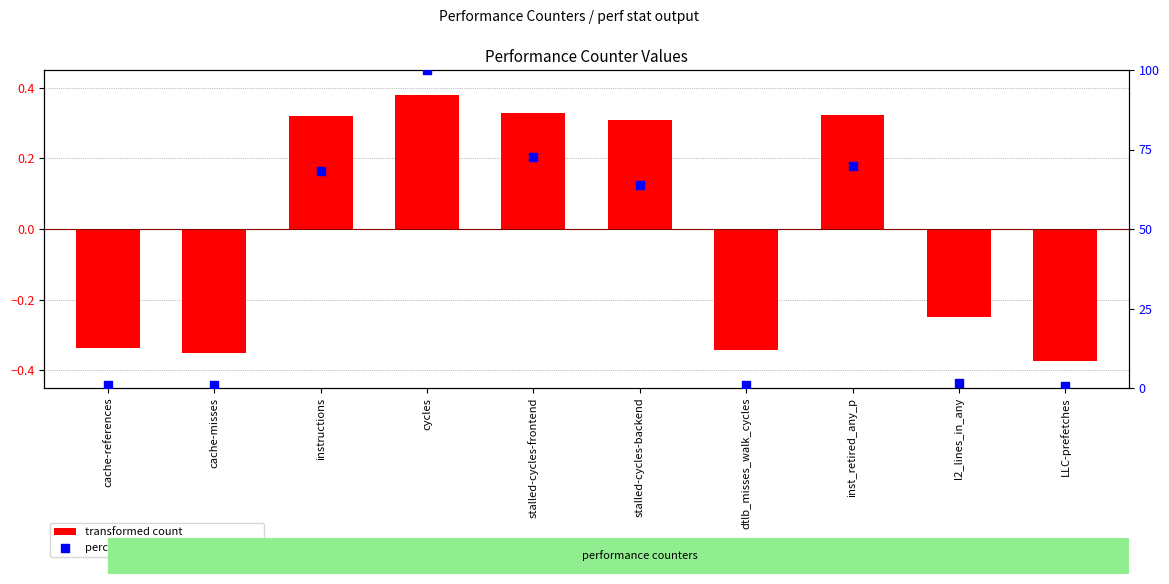

What are all the series names shown in the legend?

transformed count, percentile rank within the sample